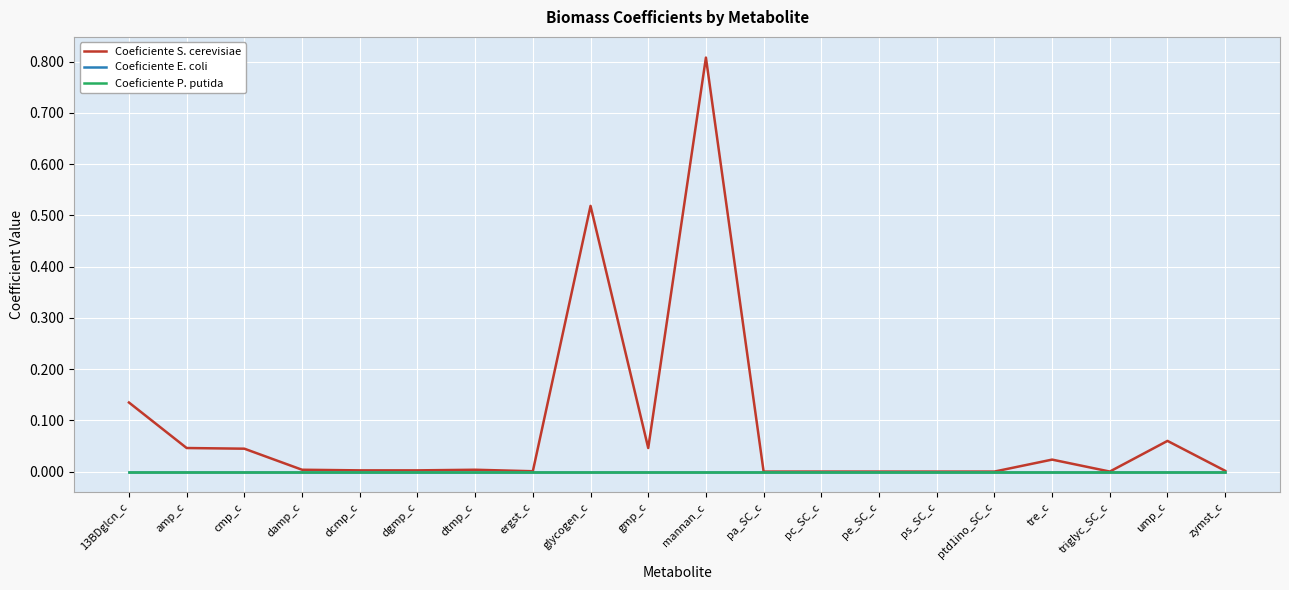

List the labels in order of Coeficiente E. coli value, smallest first.

13BDglcn_c, amp_c, cmp_c, damp_c, dcmp_c, dgmp_c, dtmp_c, ergst_c, glycogen_c, gmp_c, mannan_c, pa_SC_c, pc_SC_c, pe_SC_c, ps_SC_c, ptd1ino_SC_c, tre_c, triglyc_SC_c, ump_c, zymst_c